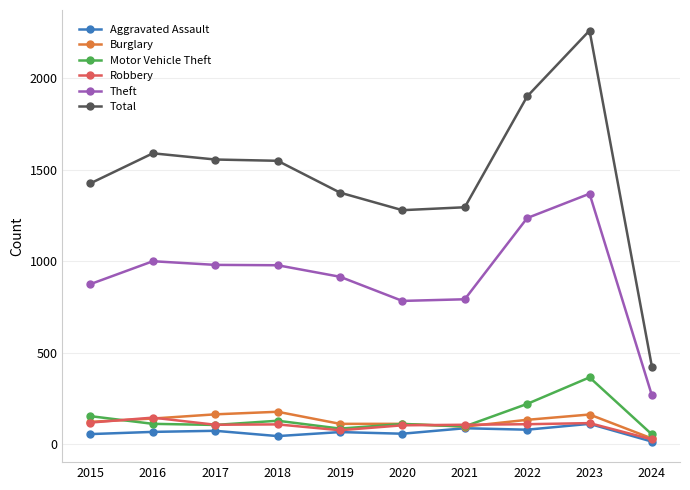

What is the value of the Motor Vehicle Theft point at the 7th from the left?

96